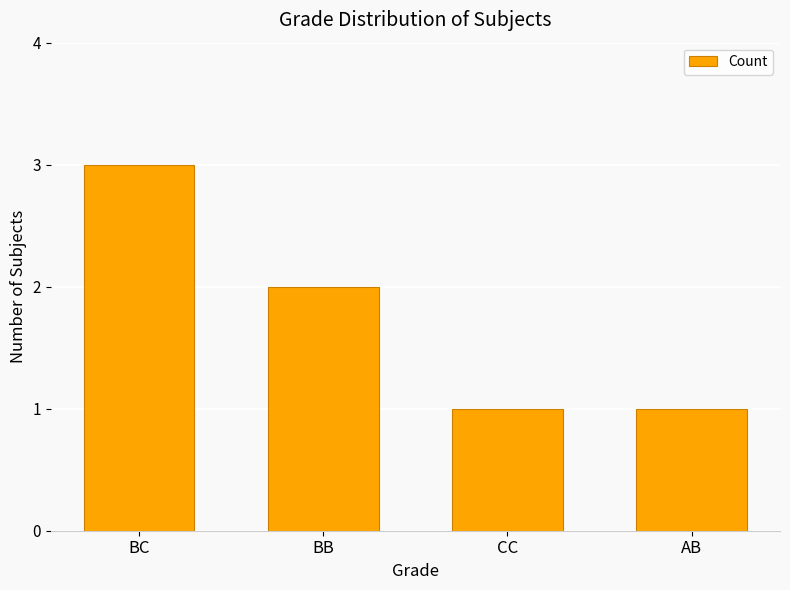

True or false: the data shows 2 at AB.

False